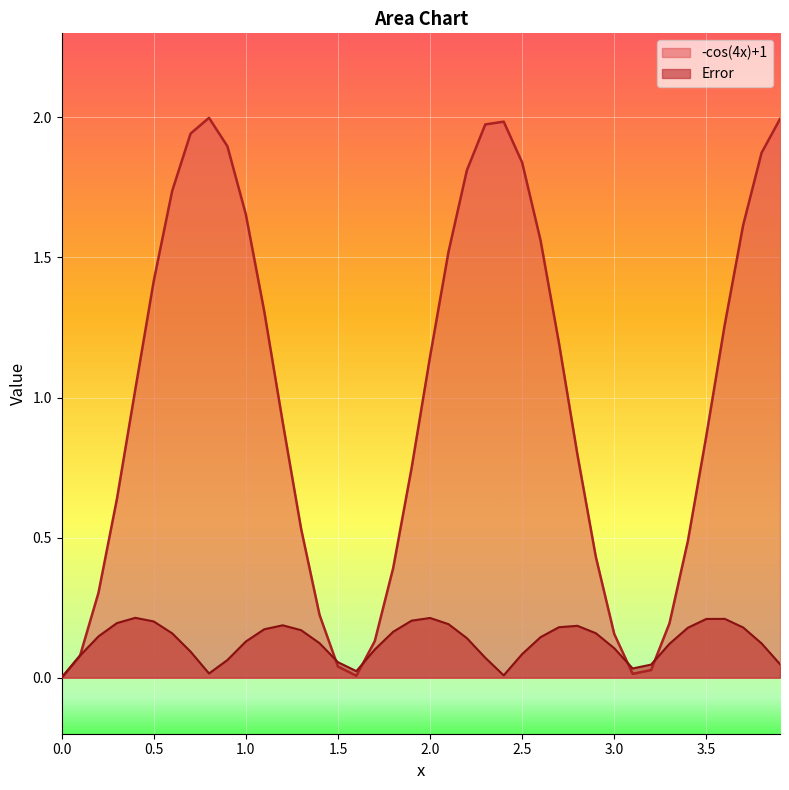

True or false: Error has a value of 0.0 at 0.5.

False